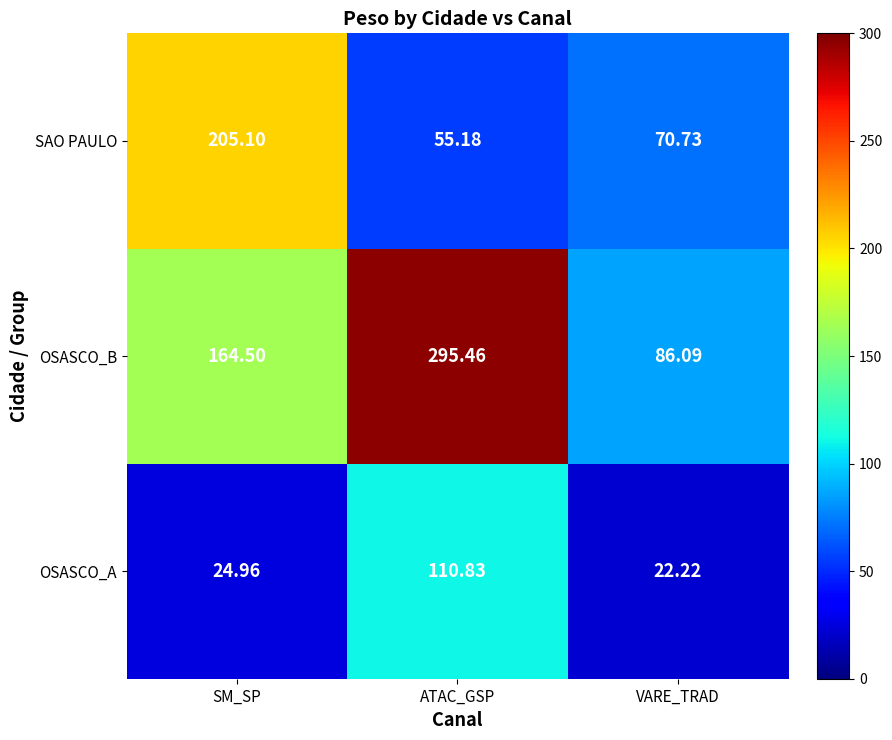

List the series in order of their overall mean, lowest first.

OSASCO_A, SAO PAULO, OSASCO_B